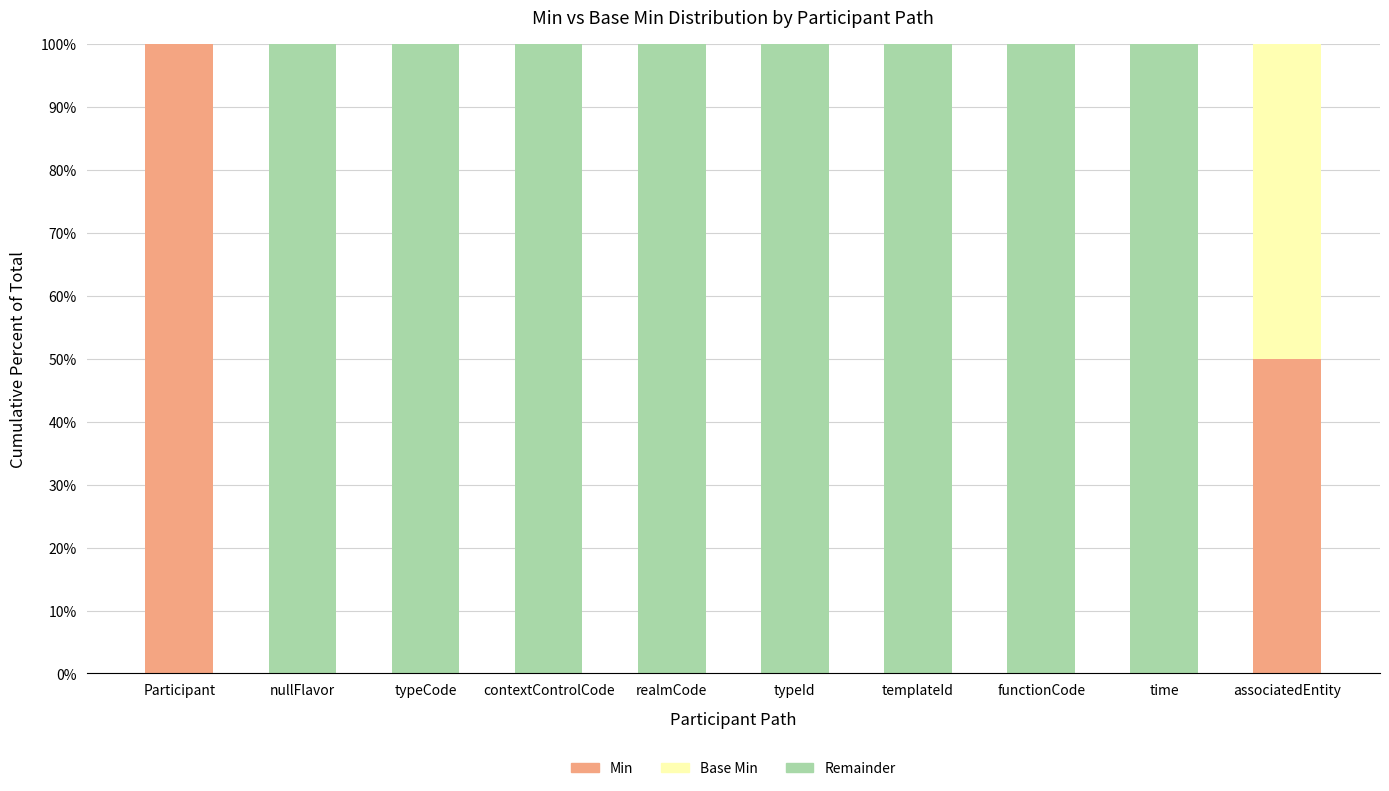

What is the total value across all series at contextControlCode?

100